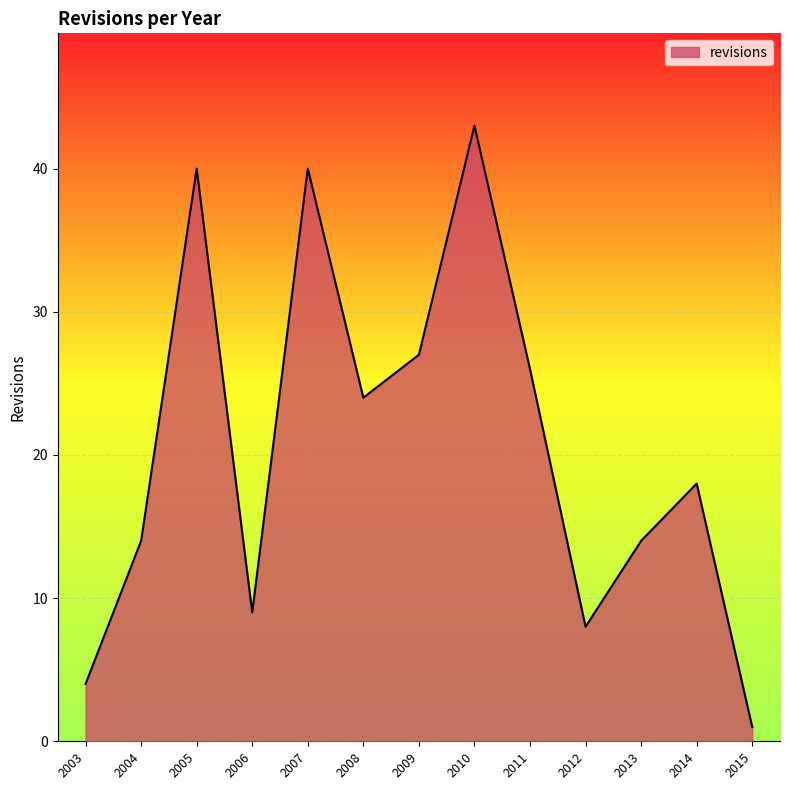

Where is the first local minimum?

2006